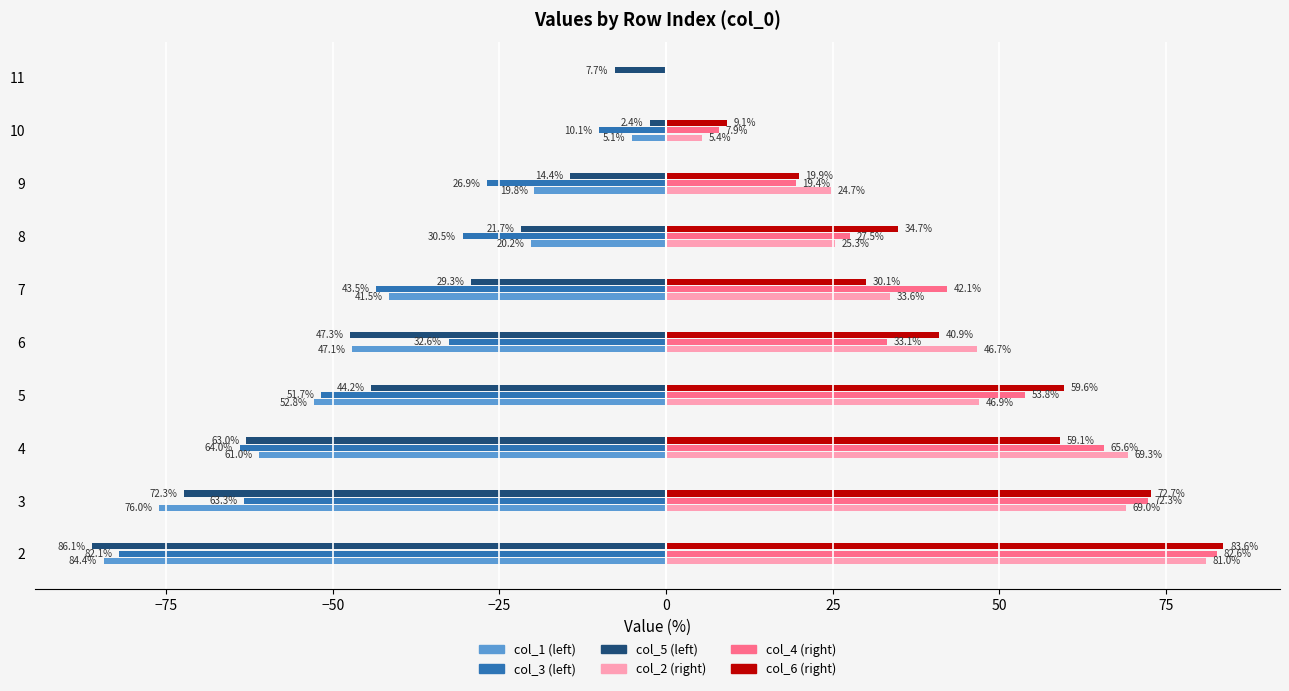

At which category is the sum across all series the highest?

8